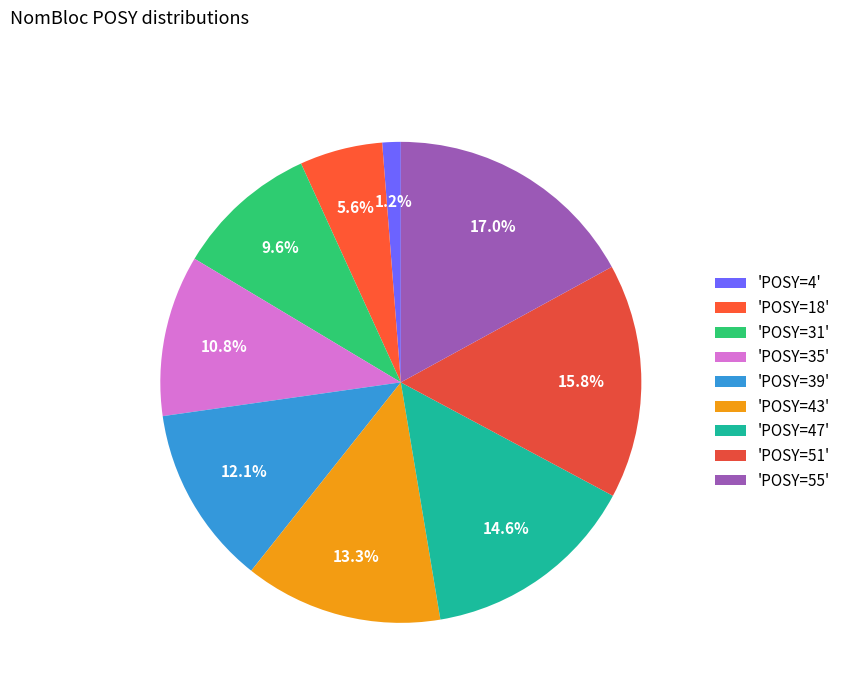

What is the largest slice in the pie chart?

'POSY=55'